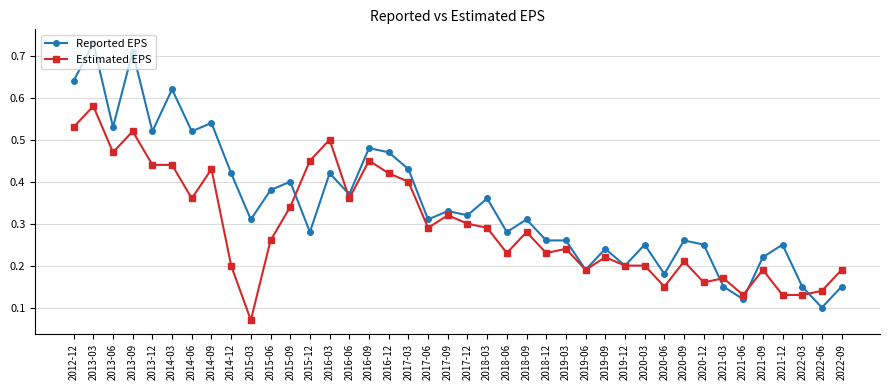

Which series changed the most between 2018-03 and 2019-09?

Reported EPS